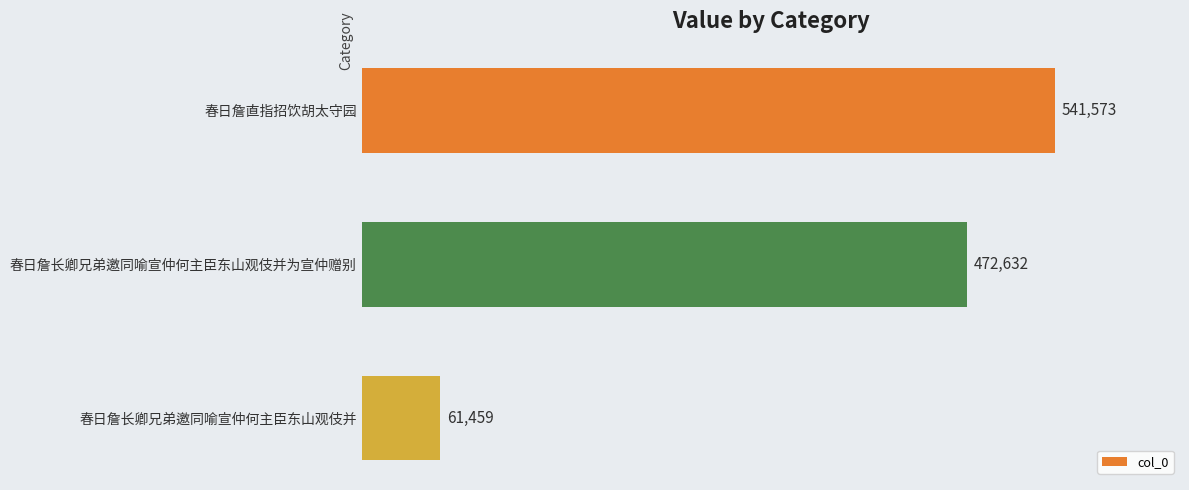

What is the change in value from 春日詹直指招饮胡太守园 to 春日詹长卿兄弟邀同喻宣仲何主臣东山观伎并为宣仲赠别?

-68941